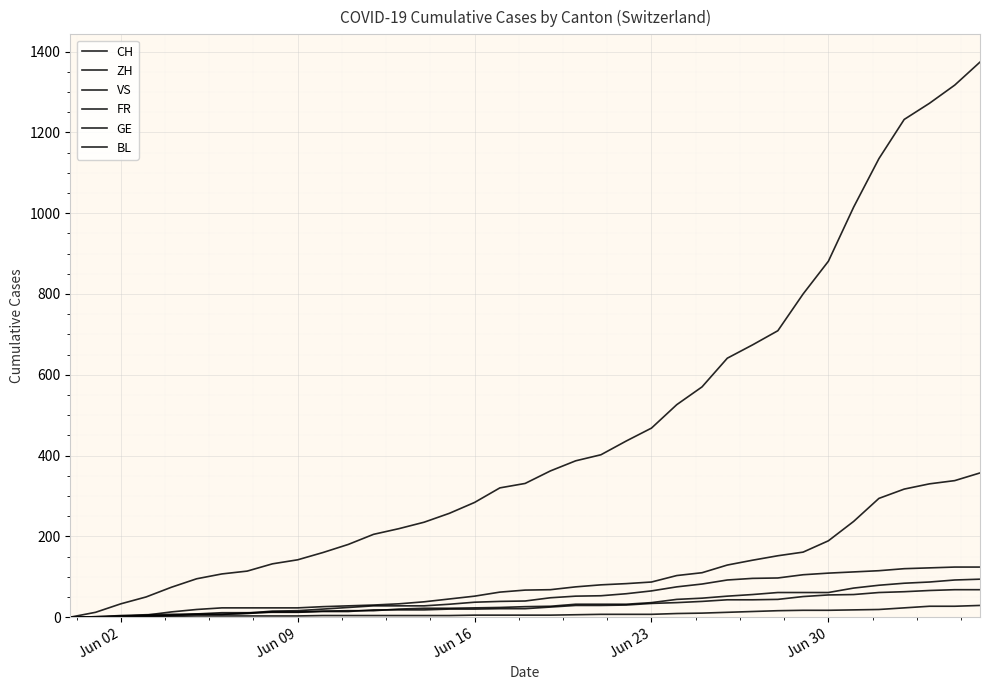

At how many categories does at least one series exceed 653?

10